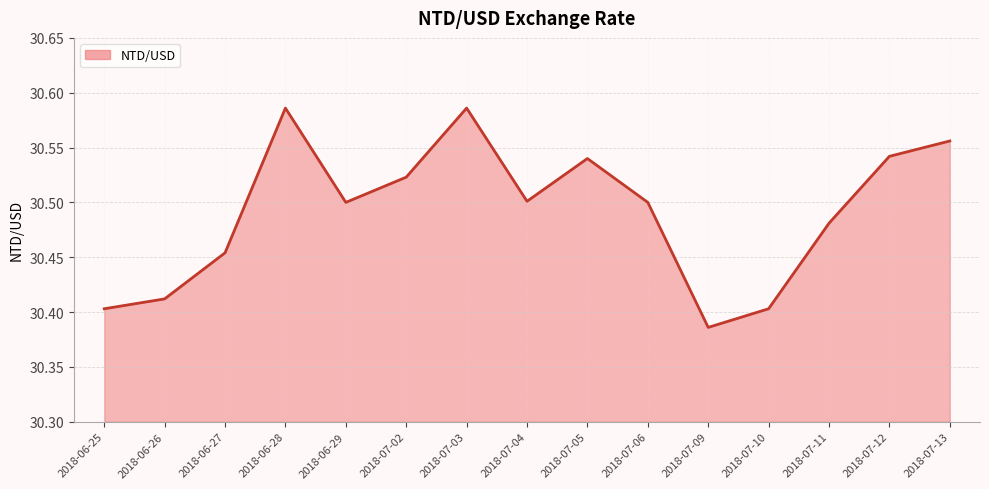

Which category has the lowest value across all series?

2018-07-09